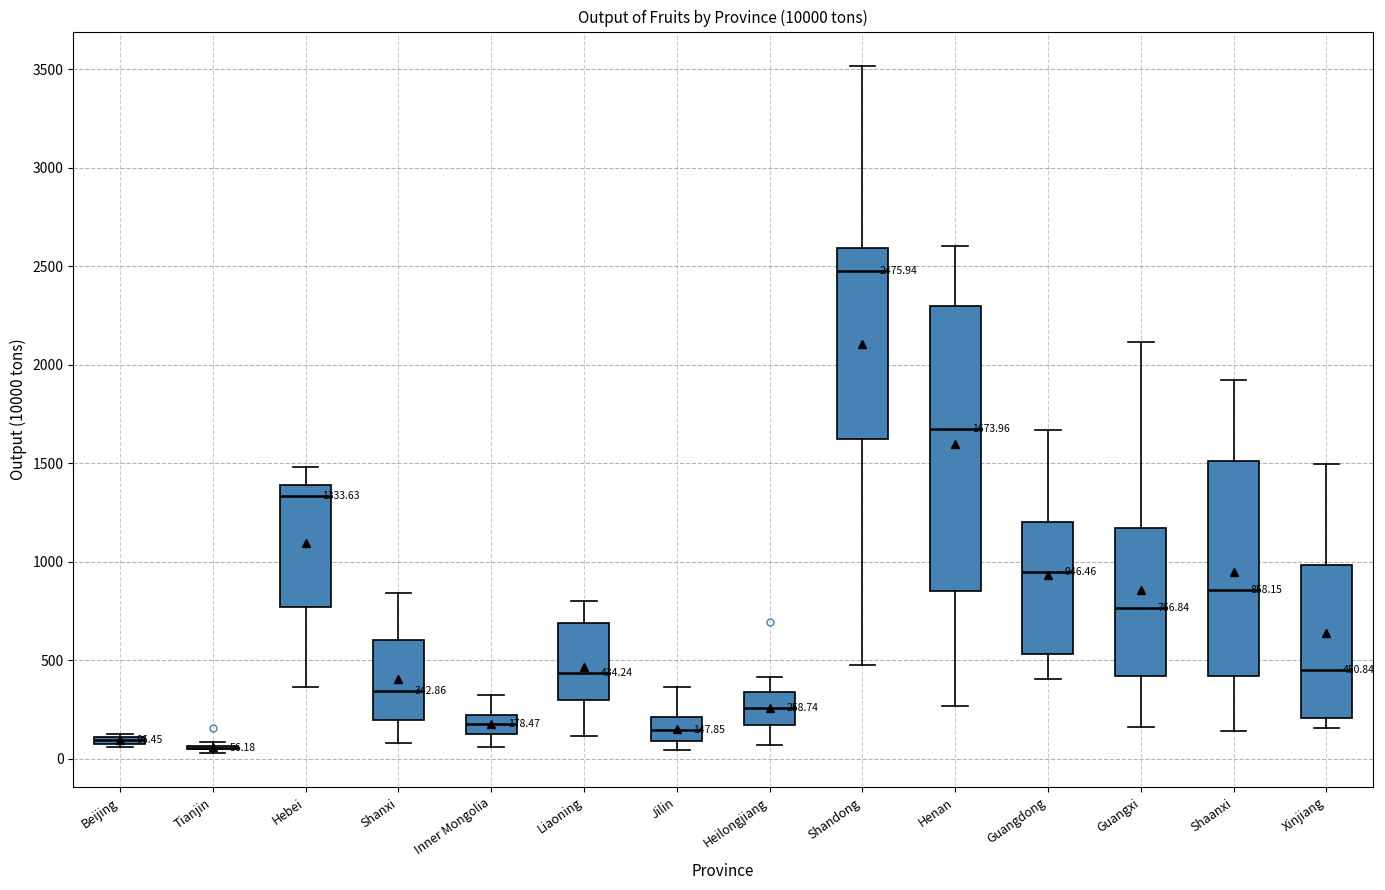

Comparing the boxes themselves (not the whiskers), which one is the tallest?

Henan